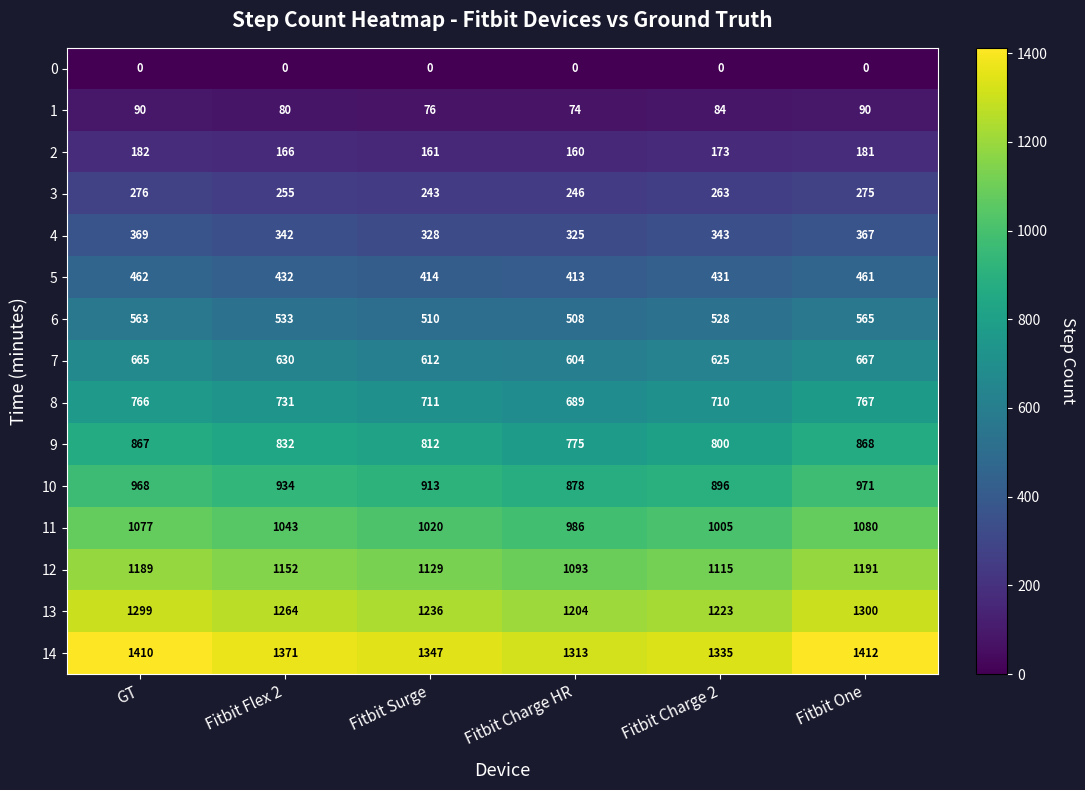

What is the average value of the 12 series?

1145